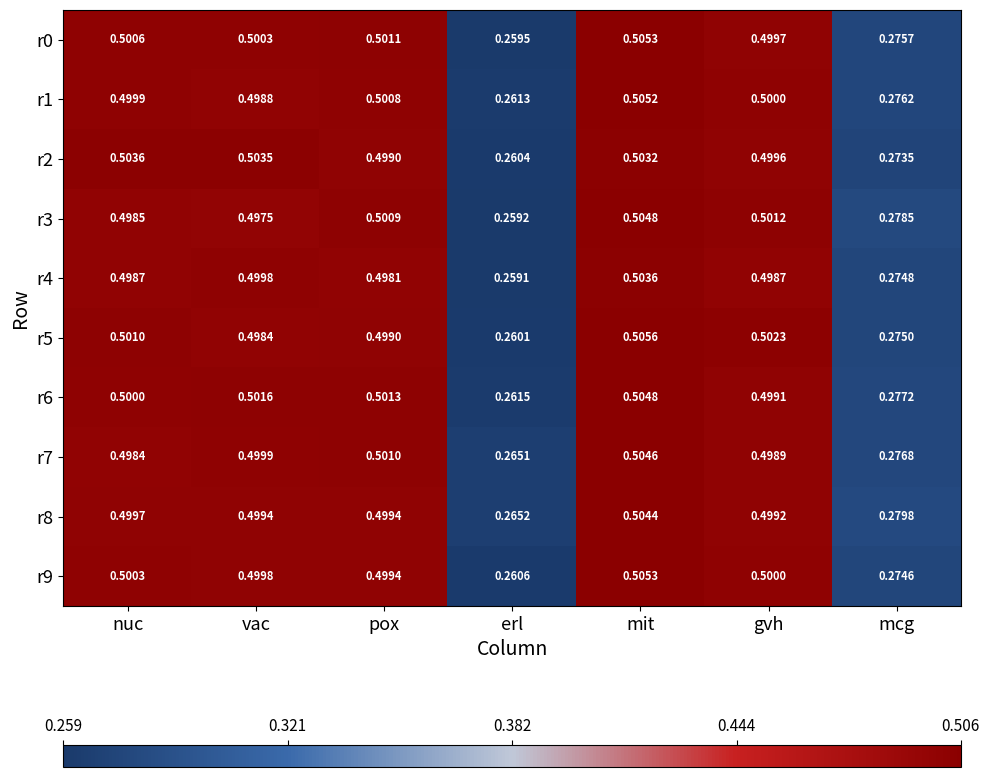

At how many categories does at least one series exceed 0?

7